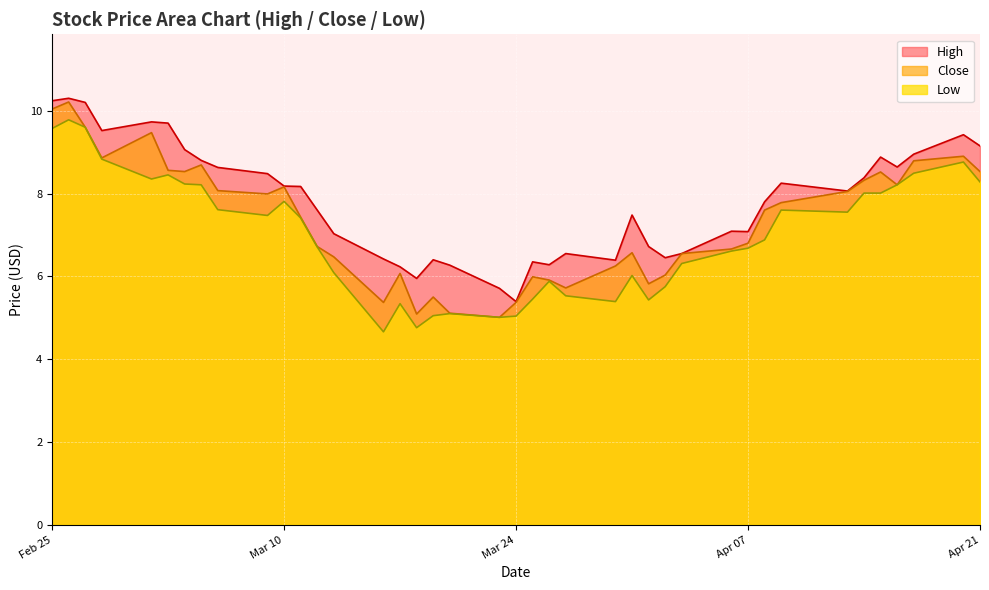

What is the difference between the maximum and minimum values in the Close series?

5.2